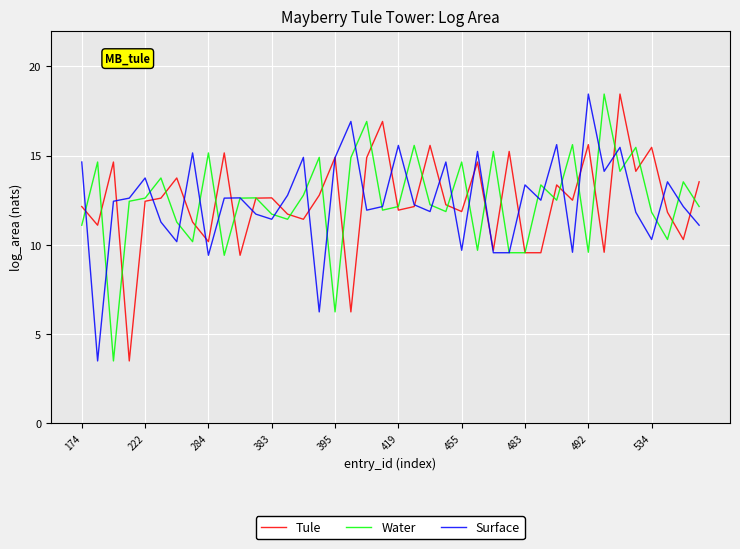

What are all the series names shown in the legend?

Tule, Water, Surface